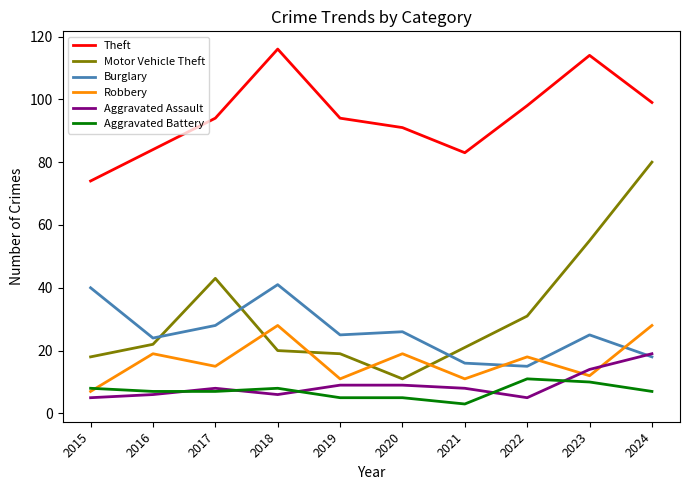

Rank the series at 2016 from highest to lowest value.

Theft, Burglary, Motor Vehicle Theft, Robbery, Aggravated Battery, Aggravated Assault